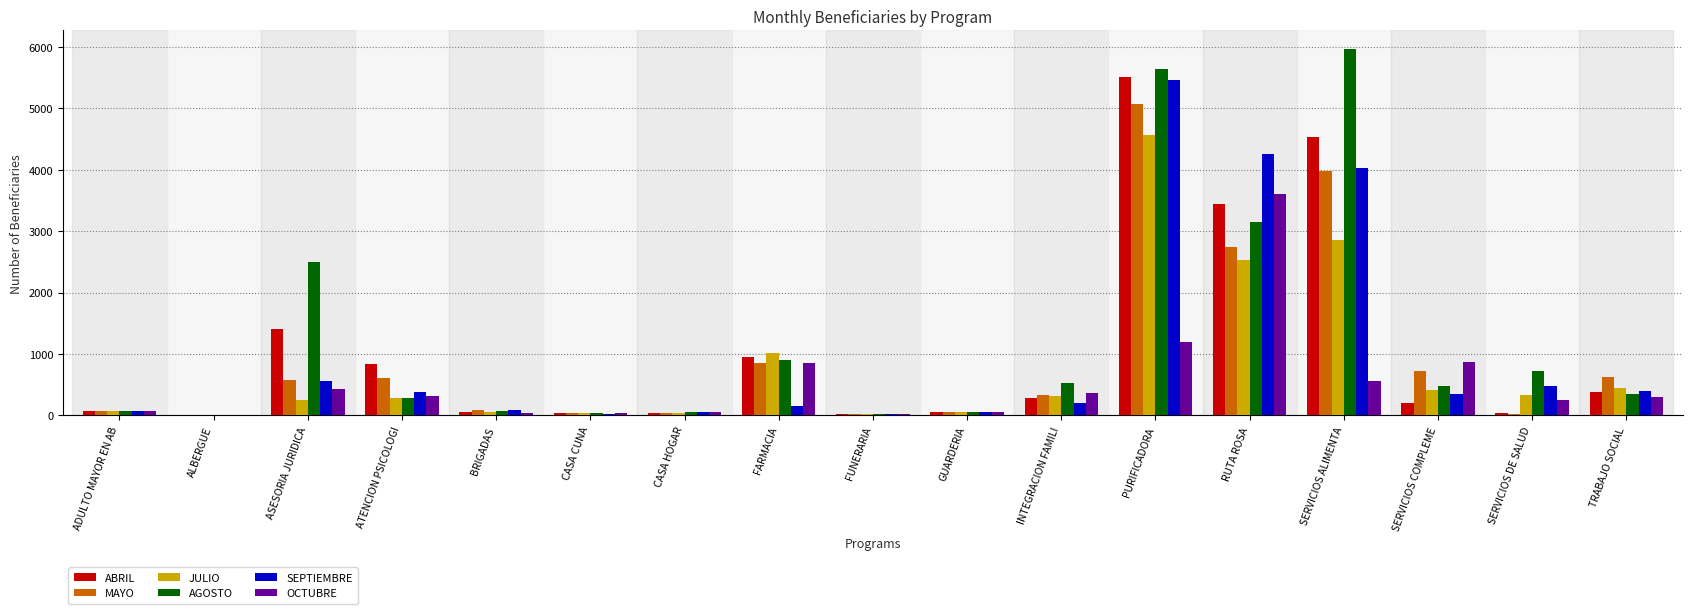

At which category is the sum across all series the highest?

PURIFICADORA